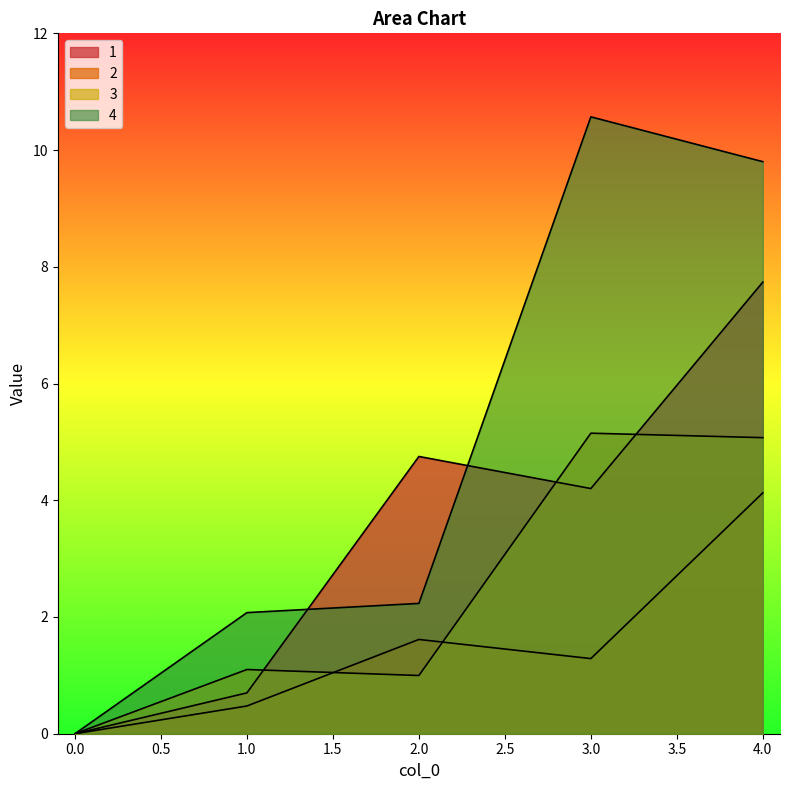

Reading left to right, list all the values displayed in this chart.

1: 0.0	0.7	4.7	4.2	7.7
2: 0.0	0.5	1.6	1.3	4.1
3: 0.0	1.1	1.0	5.1	5.1
4: 0.0	2.1	2.2	10.6	9.8